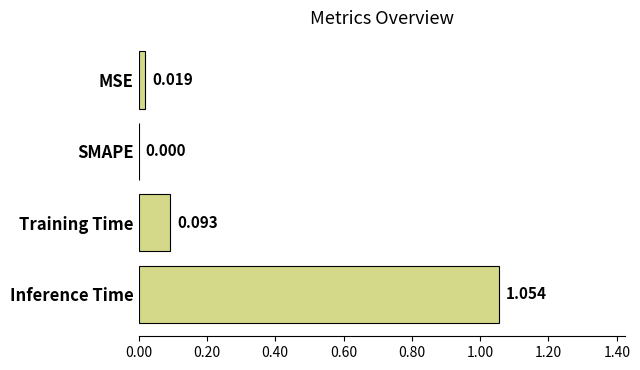

What is the sum of all values?

1.2